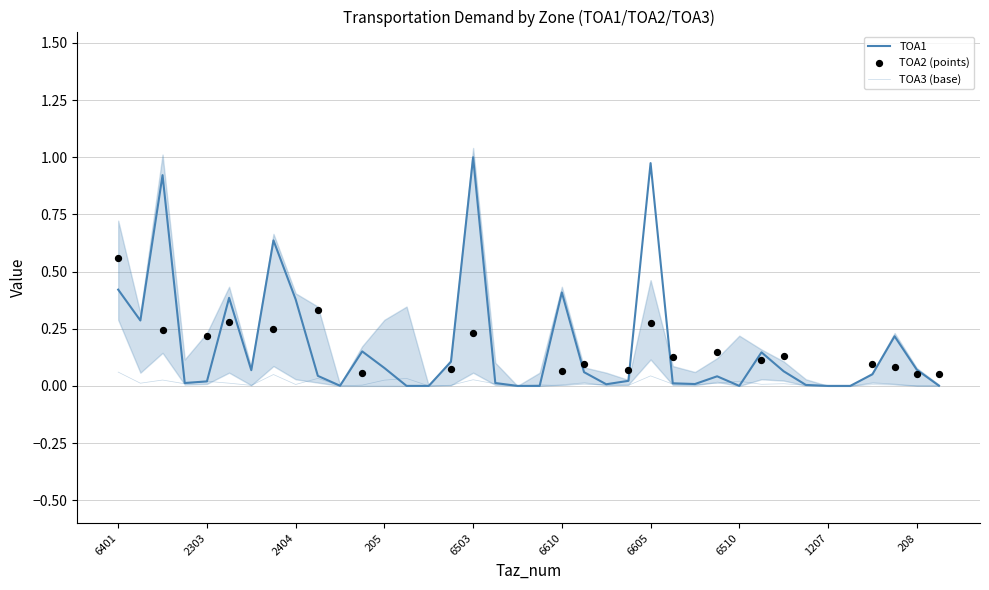

At how many categories does at least one series exceed 0?

34